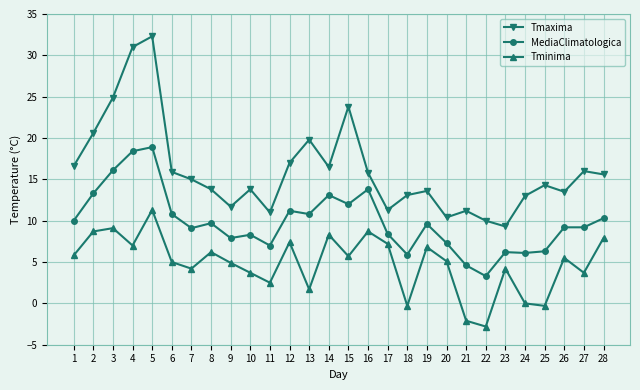

What is the total value across all series at 1?

32.4